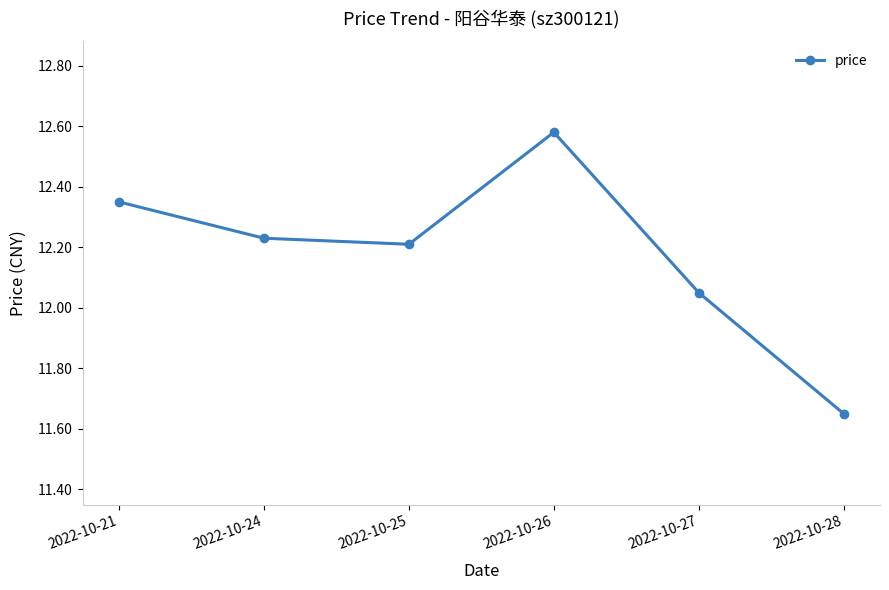

At which label is the value closest to 12?

2022-10-27